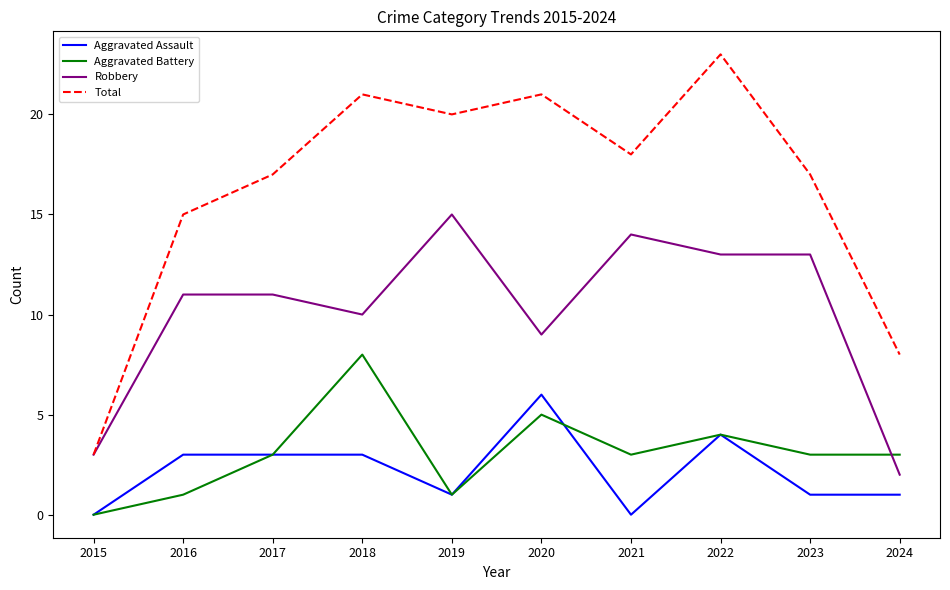

True or false: Aggravated Battery has a value of 2 at 2017.

False